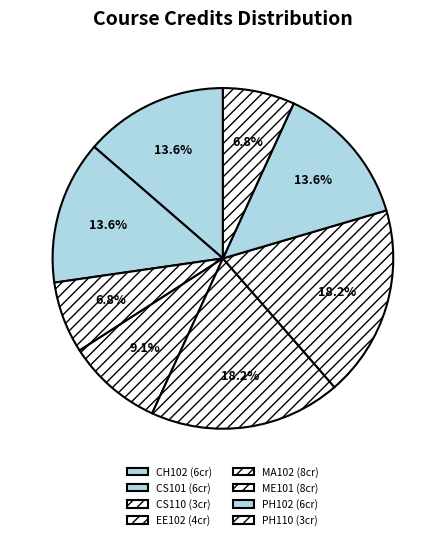

To the nearest percent, what percentage of the pie is MA102?

18%